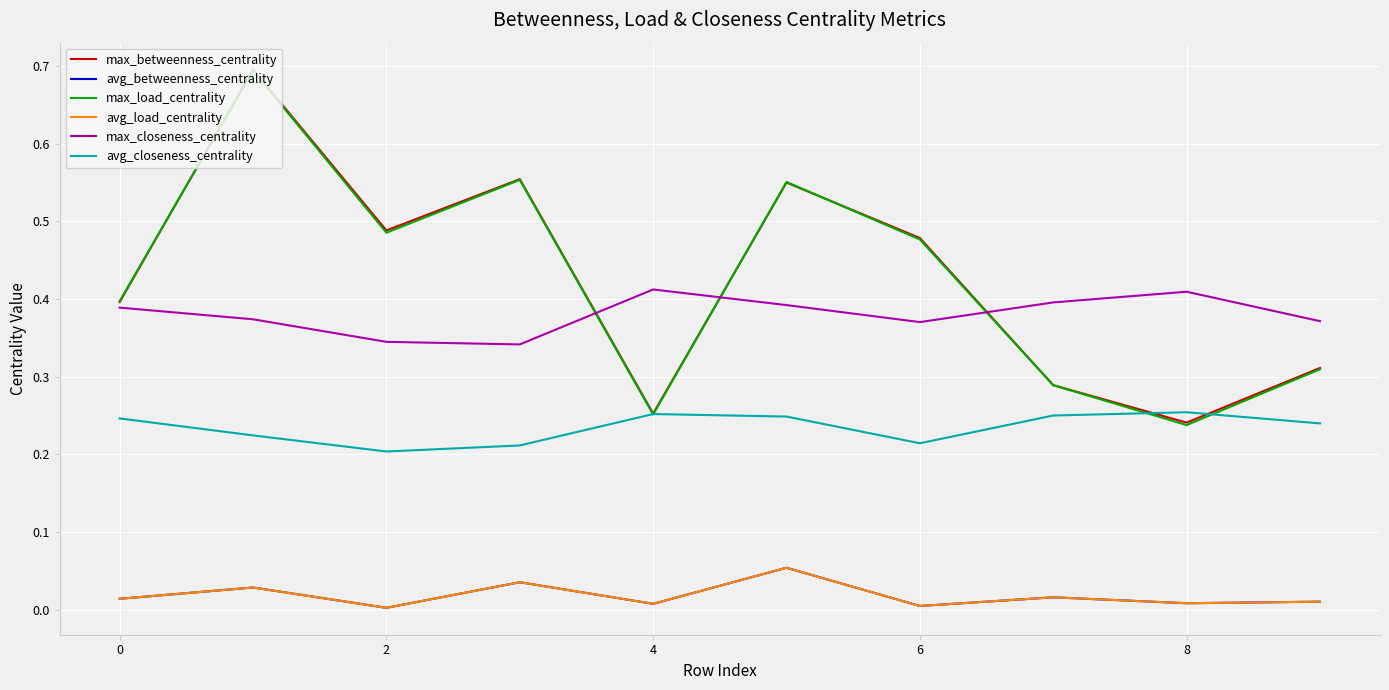

Is this an area chart (filled region under the line)?

No